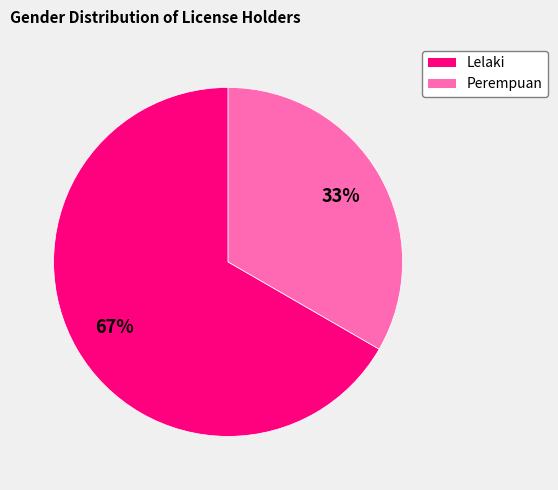

Do Lelaki and Perempuan together represent more than half of the pie?

Yes